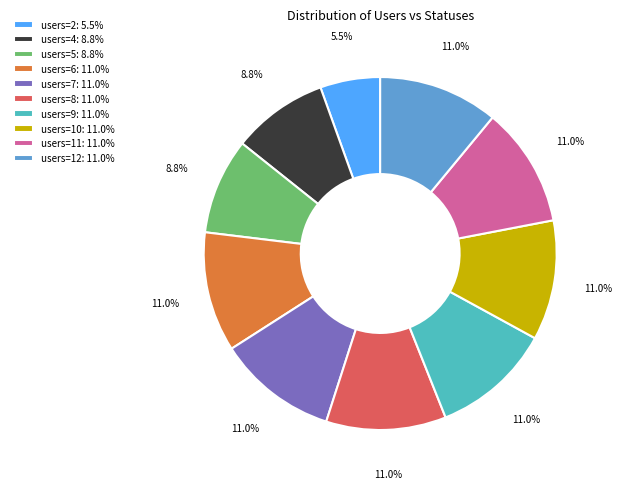

What is the ratio of the value at users=12: 11.0% to the value at users=7: 11.0%?

1.0